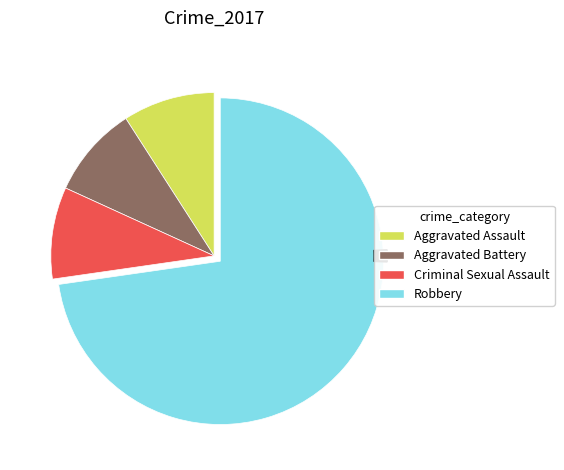

Count the number of slices in the pie.

4